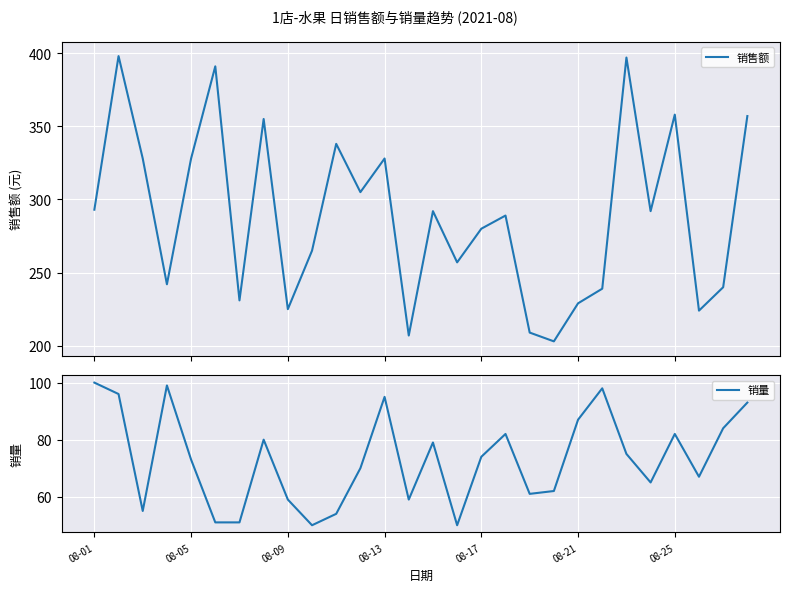

Which series has the widest spread of values?

销售额